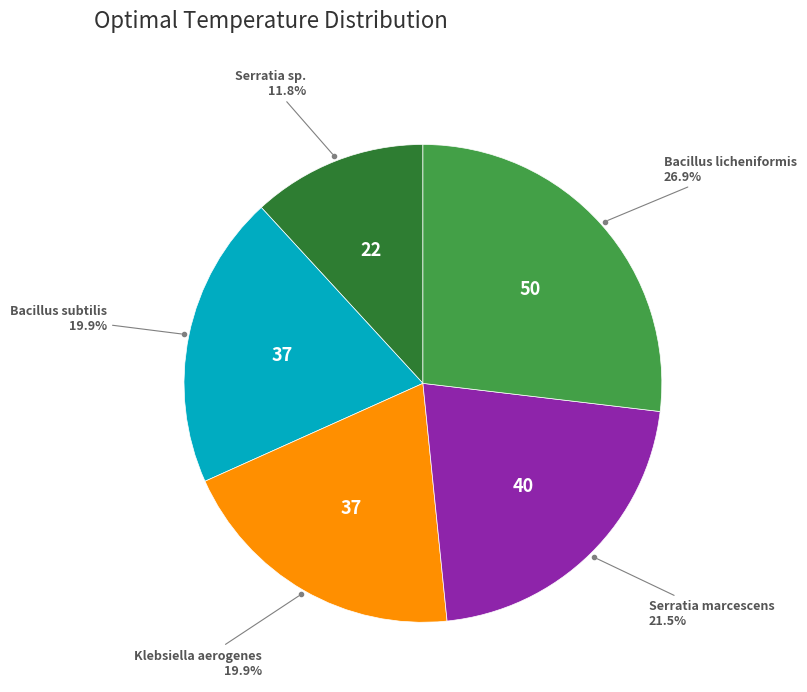

Is there any slice that represents more than half of the pie?

No